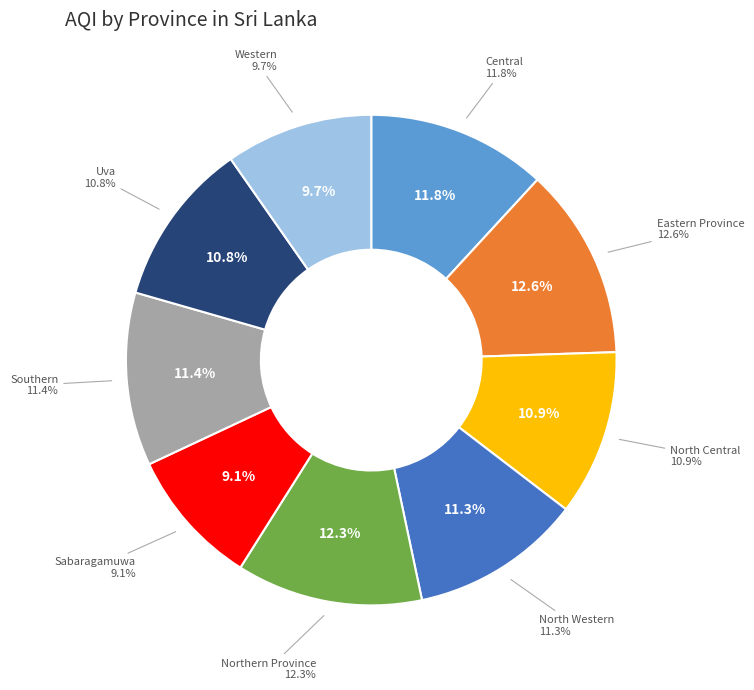

Is there a majority slice in this chart?

No